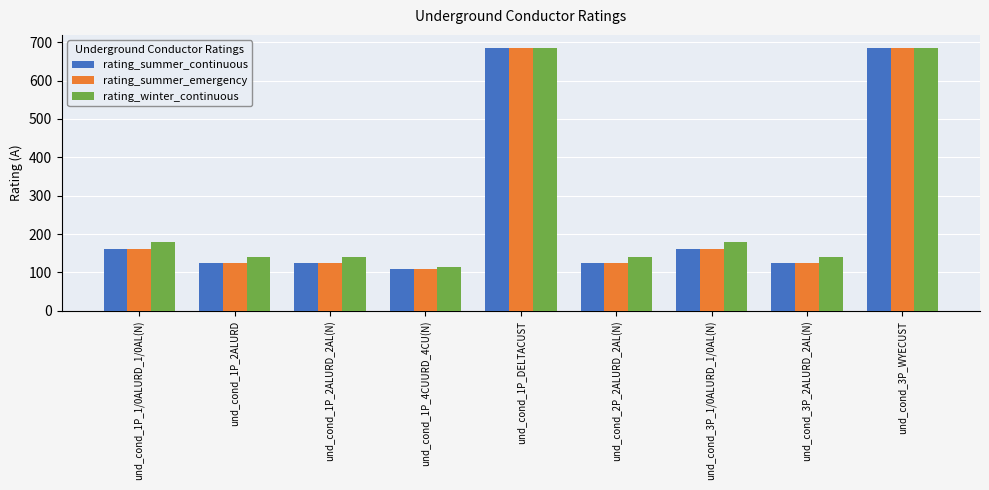

What is the minimum value shown in the chart?

109